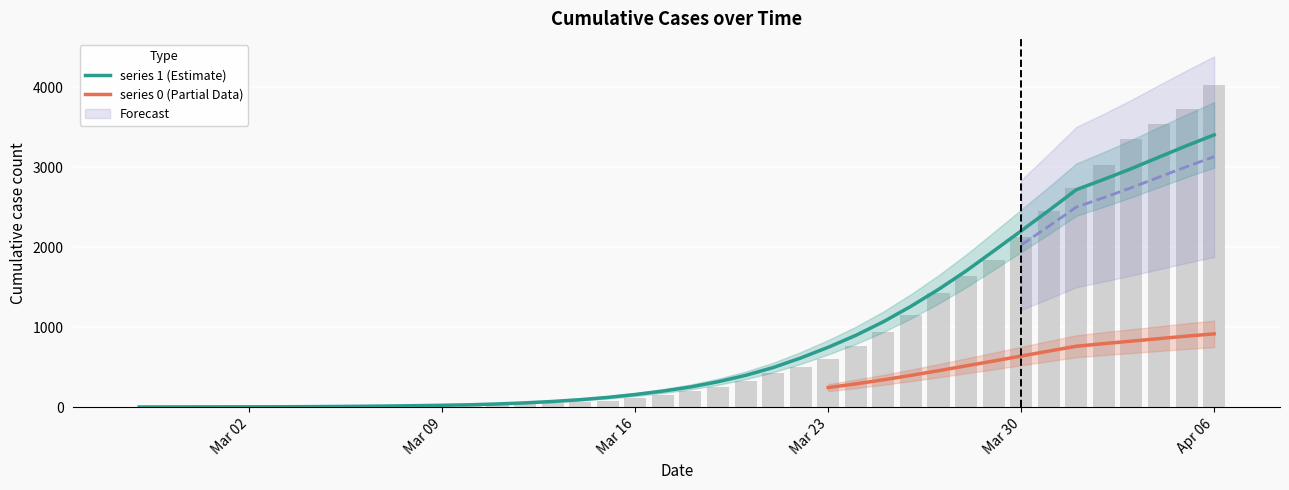

True or false: 1 has a value of 2263.0 at 2020-03-27.

False